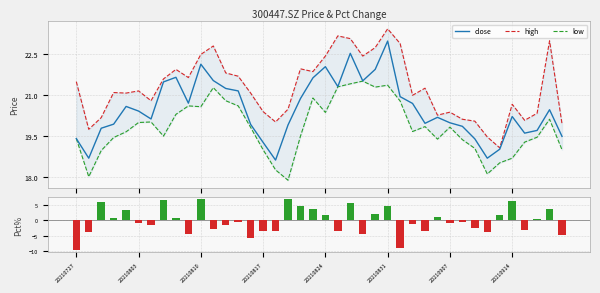

What position from the left is 37?

38